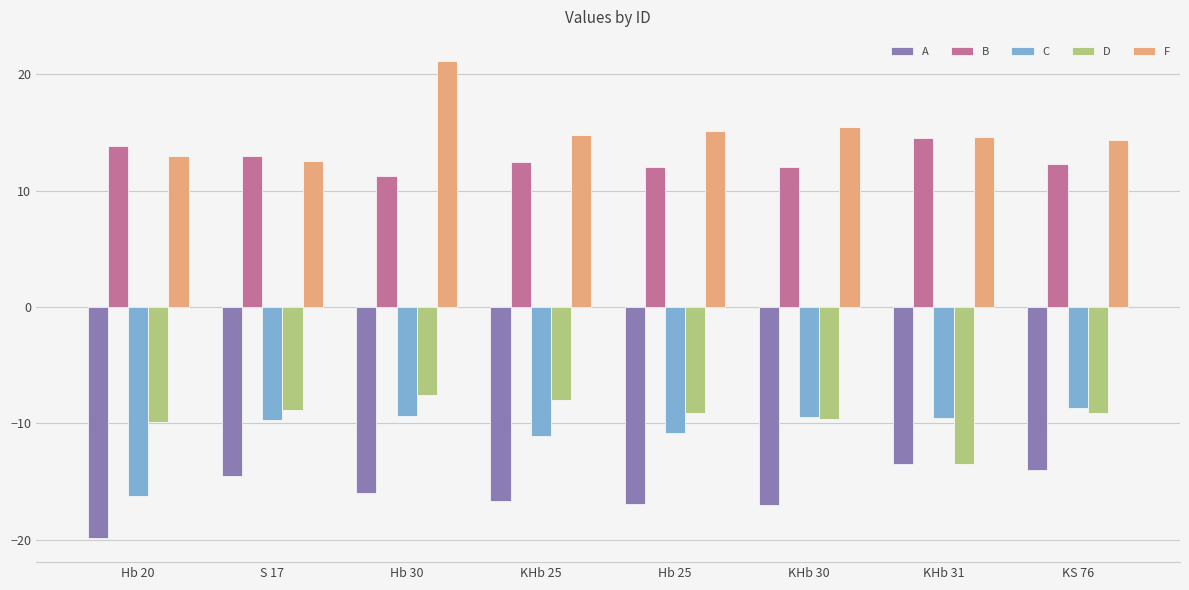

True or false: A has a value of -19.9 at Hb 20.

True